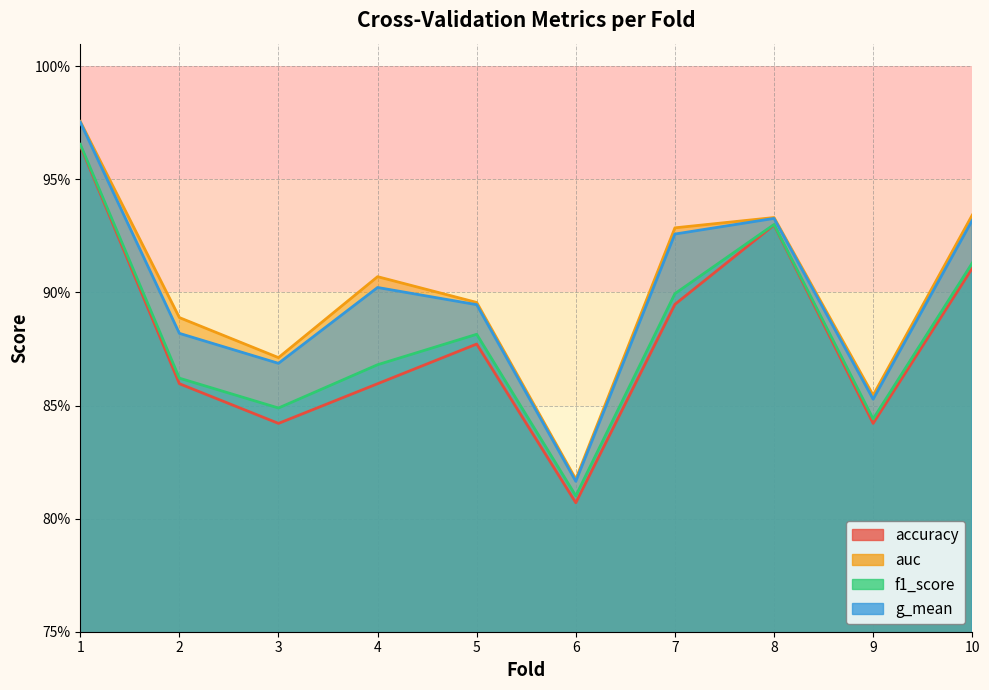

How many distinct data groups are displayed?

4